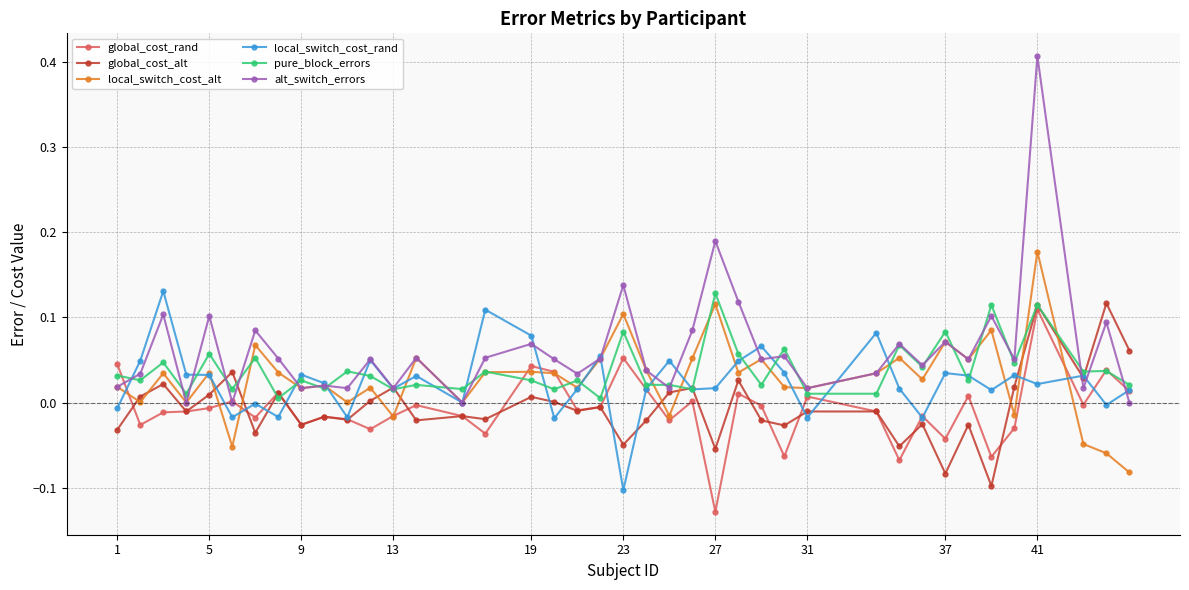

Which series has the largest range (max minus min)?

alt_switch_errors